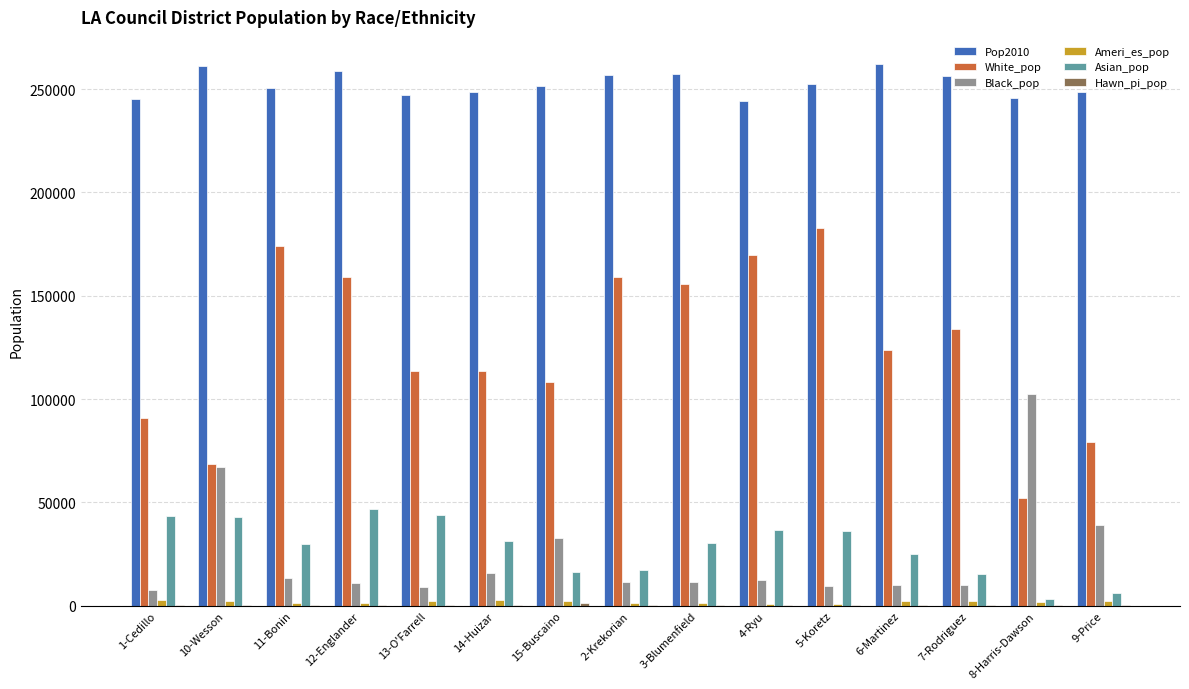

Count the number of data series in this chart.

6